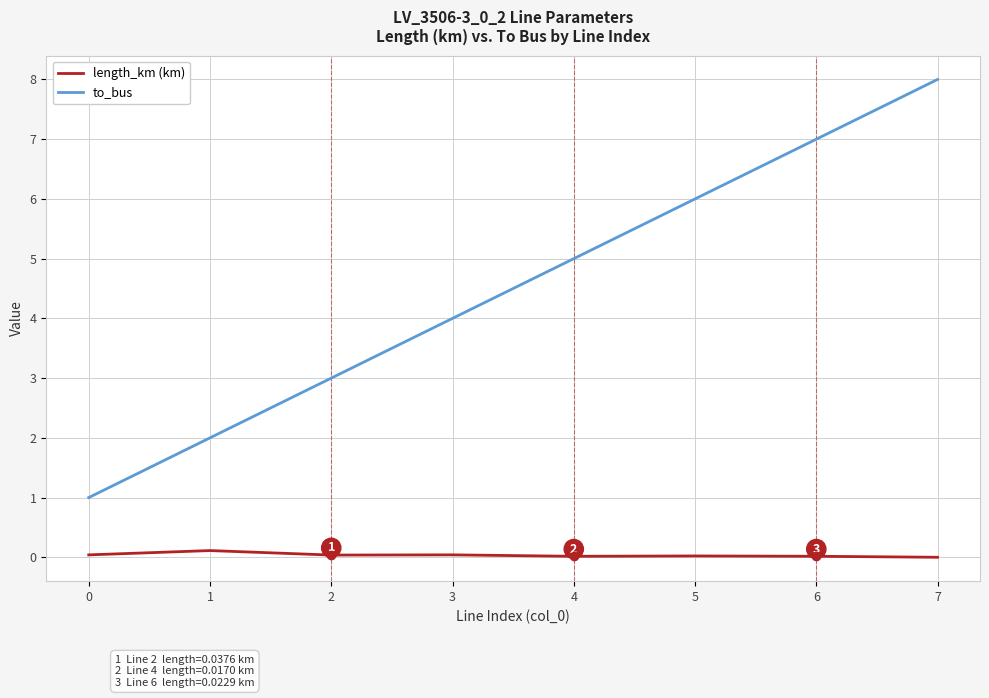

What is the greatest value displayed?

8.0